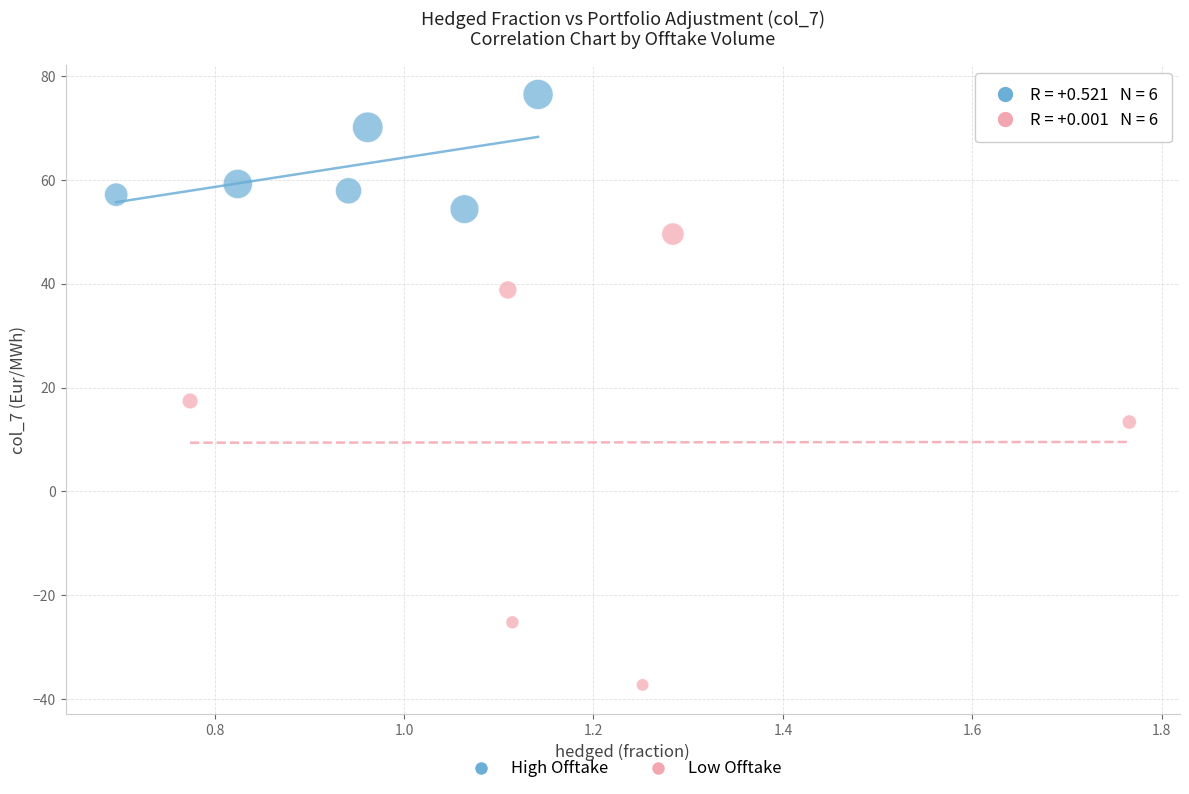

Which series contains the lowest Y value?

Low Offtake